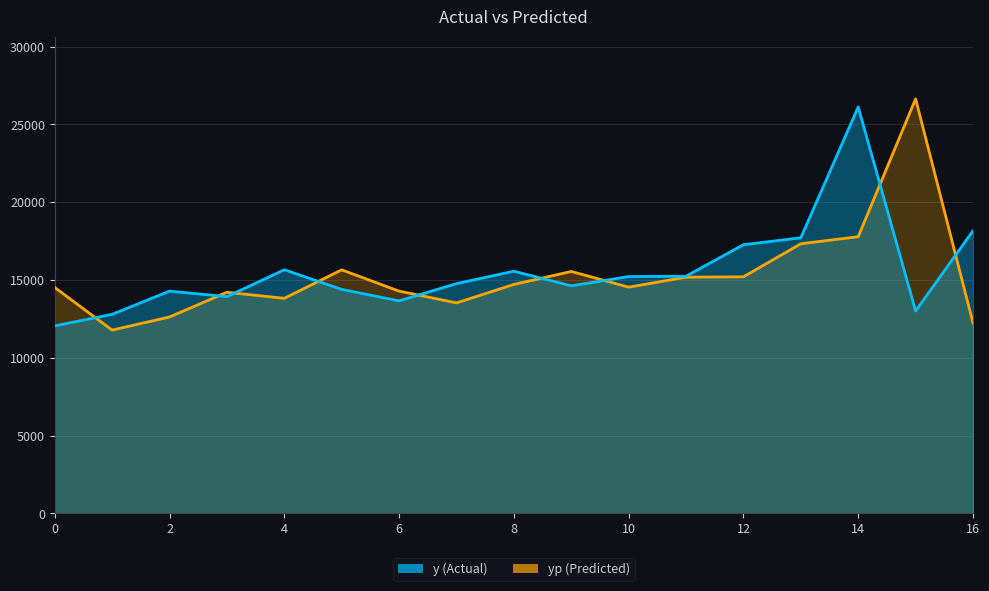

What is the difference between the maximum and minimum values in the yp series?

14863.3